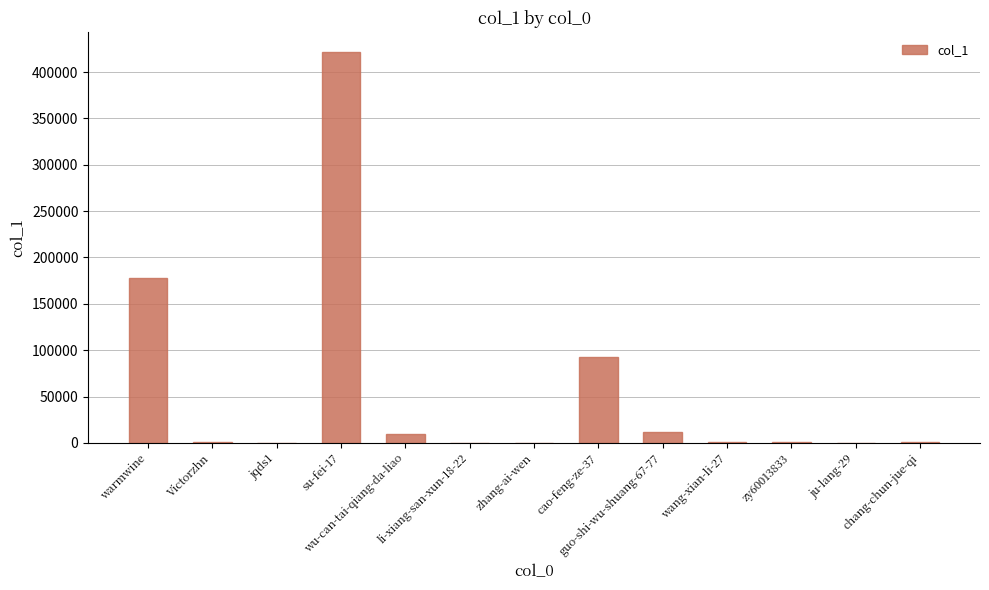

What is the greatest value displayed?

421805